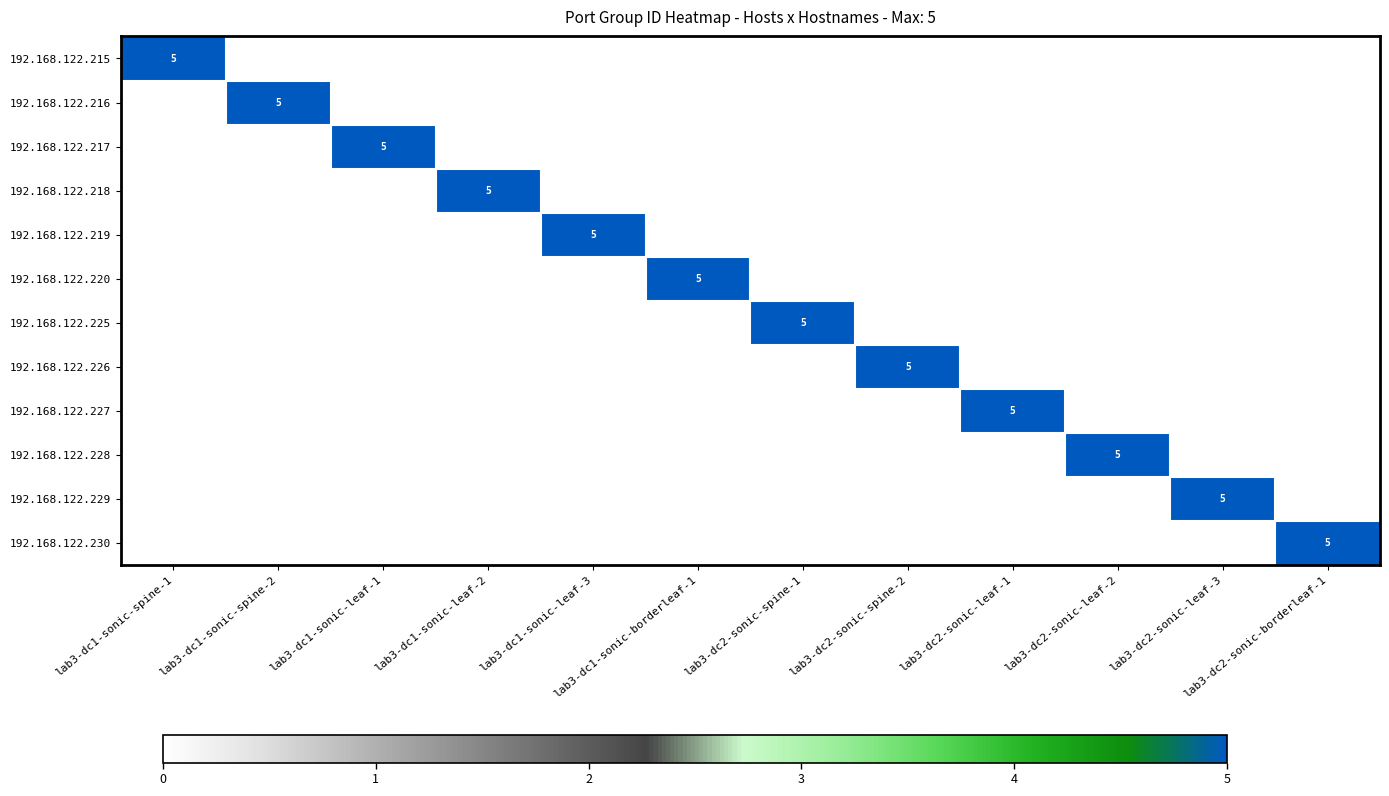

Which series has the largest range (max minus min)?

192.168.122.215